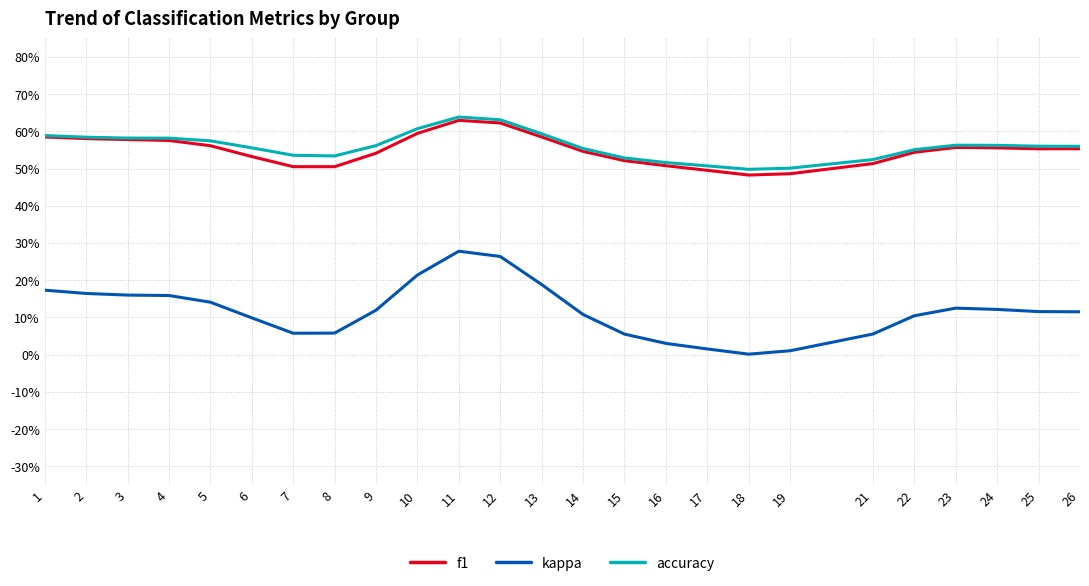

True or false: accuracy has a value of 0.5 at 8.

True